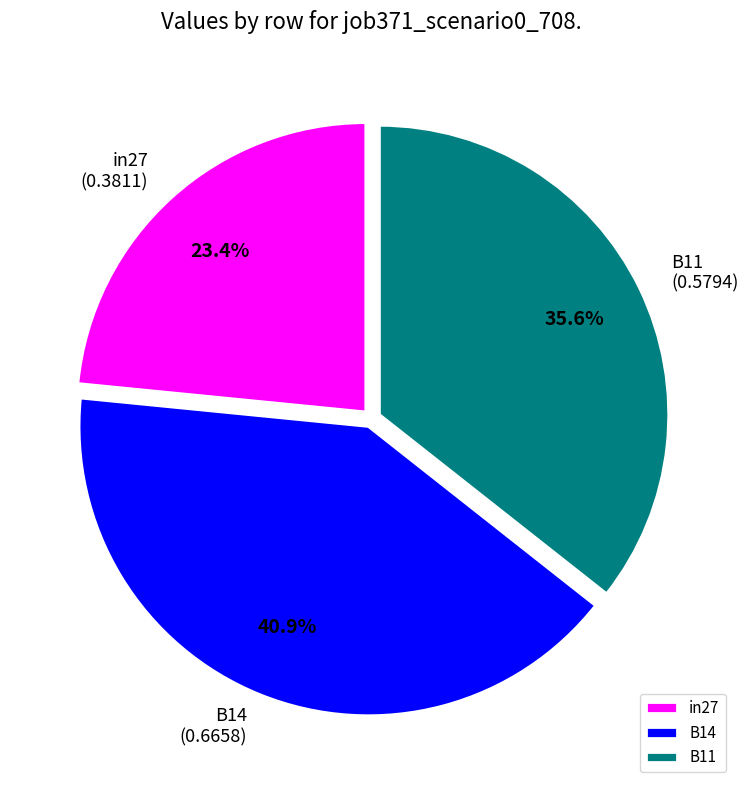

Rank the categories by value from highest to lowest.

B14, B11, in27